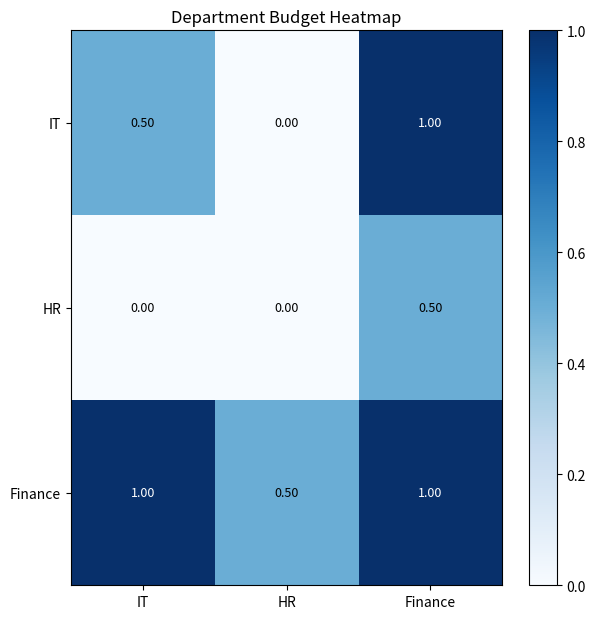

Is the value of IT at IT greater than the value of Finance at Finance?

No